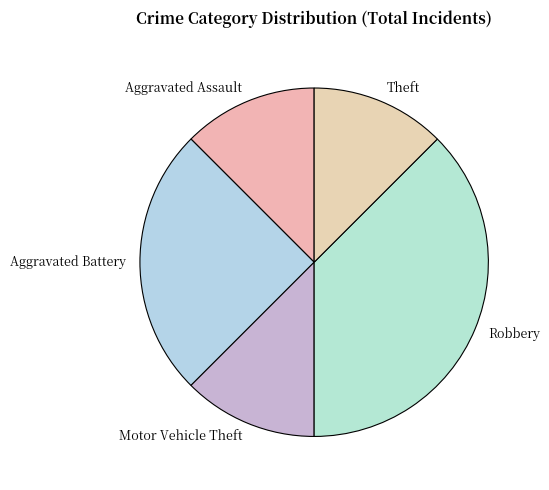

Combined, do Aggravated Battery and Robbery account for over 50%?

Yes